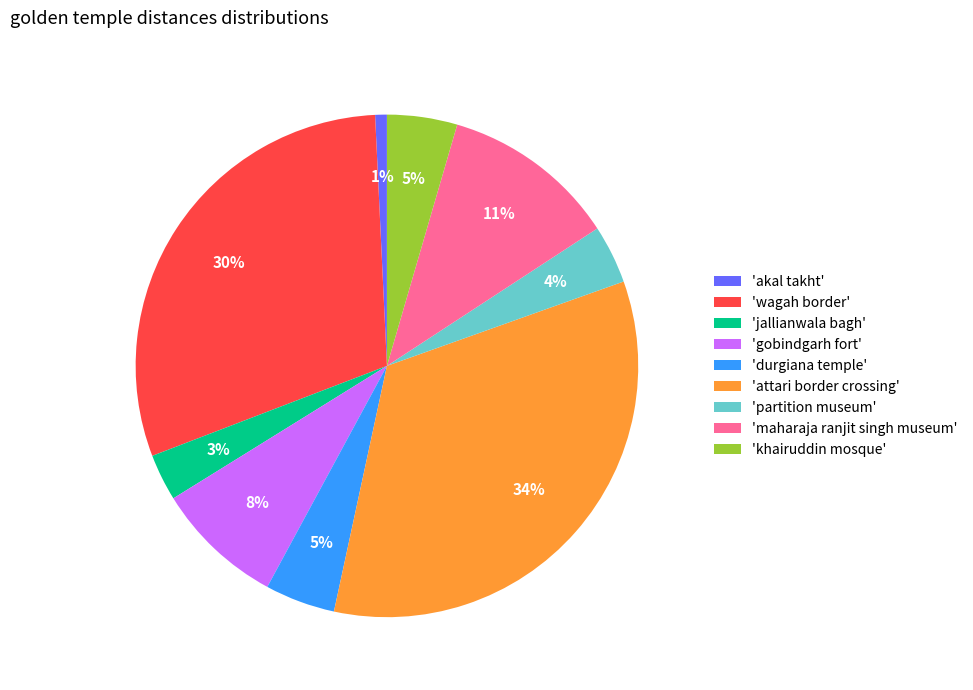

To the nearest percent, what percentage of the pie is 'maharaja ranjit singh museum'?

11%